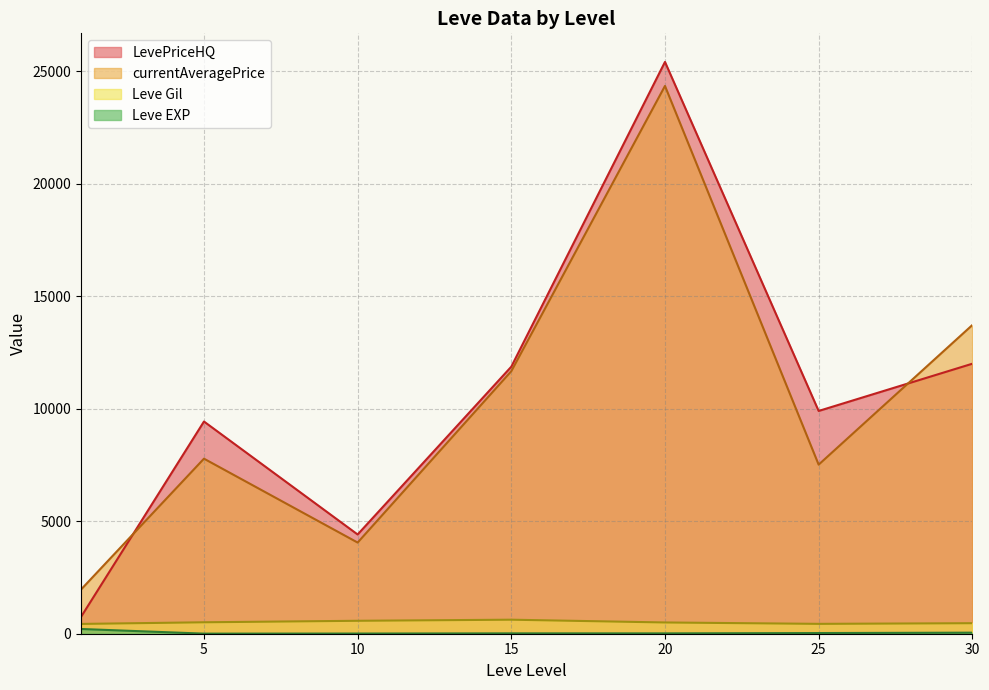

Count the number of data series in this chart.

4